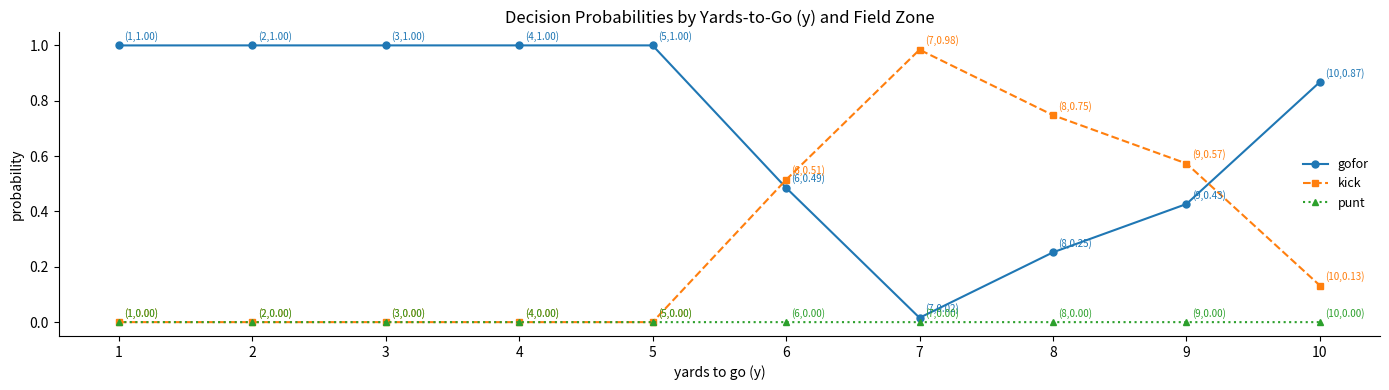

At how many categories does at least one series exceed 0?

10